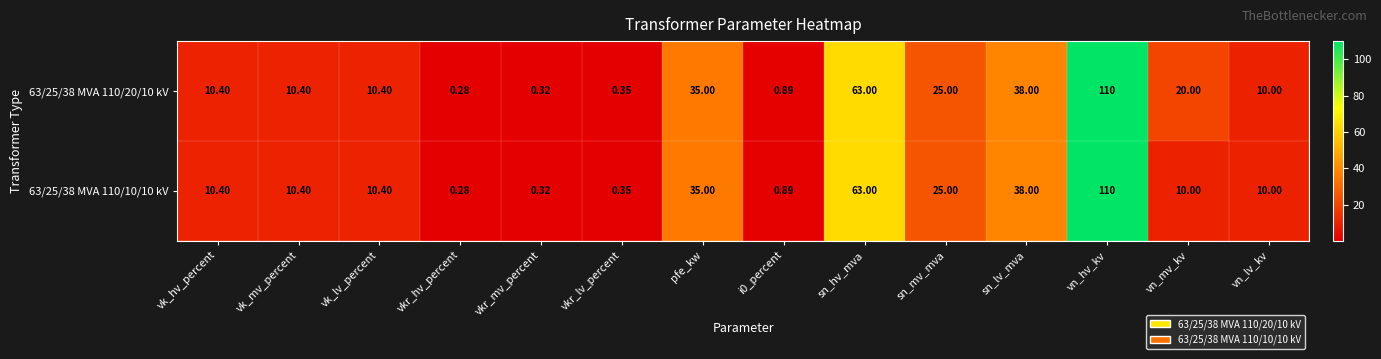

At which category is the sum across all series the highest?

vn_hv_kv